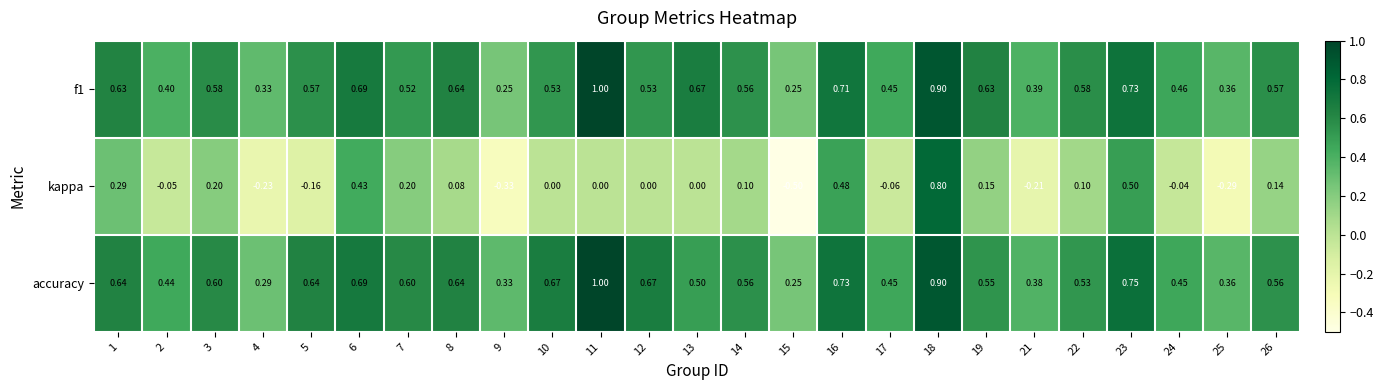

Which series has the widest spread of values?

kappa